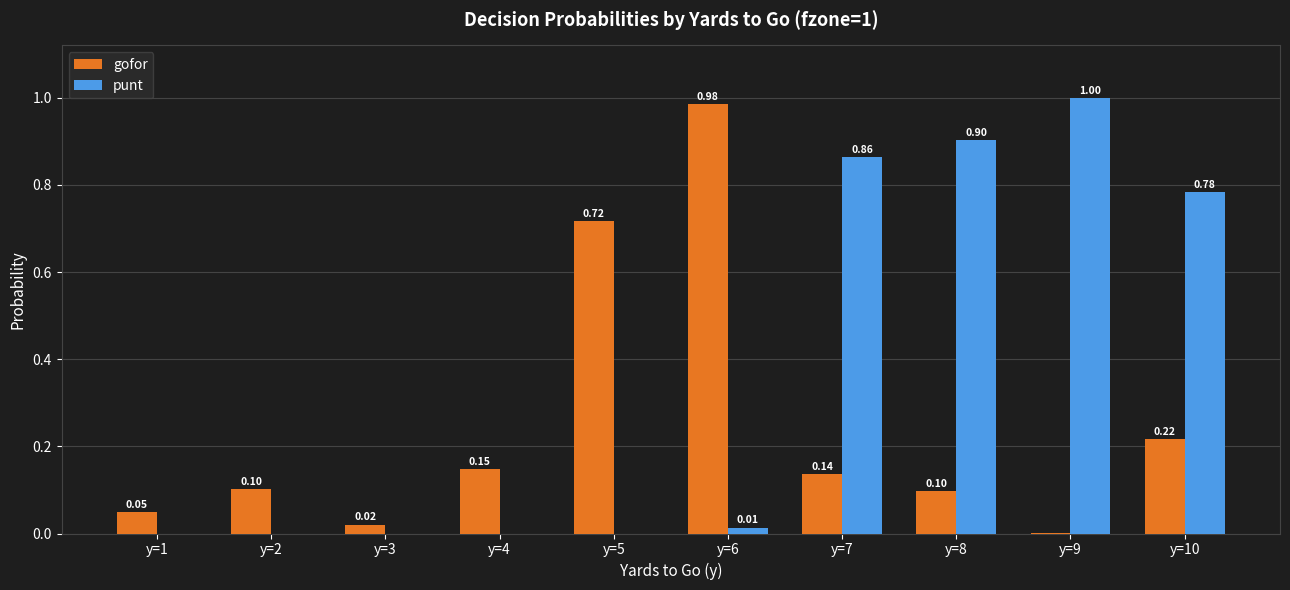

What is the sum of the punt values at y=2 and y=9?

1.0